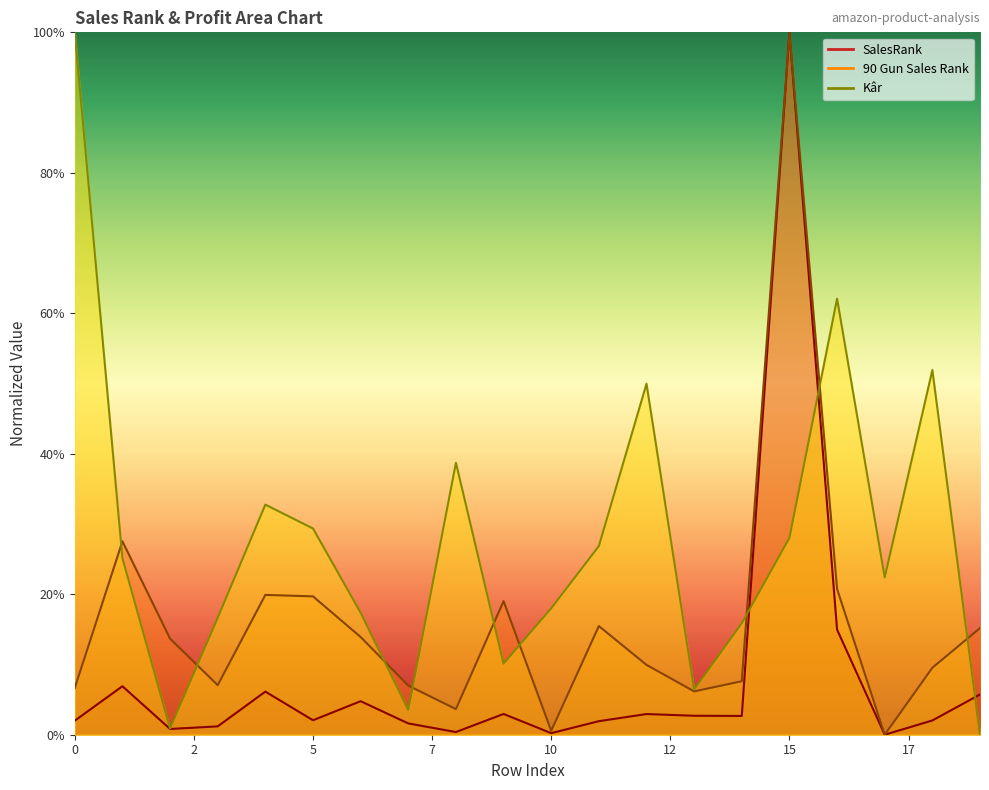

Where is the first local maximum for 90 Gun Sales Rank?

1